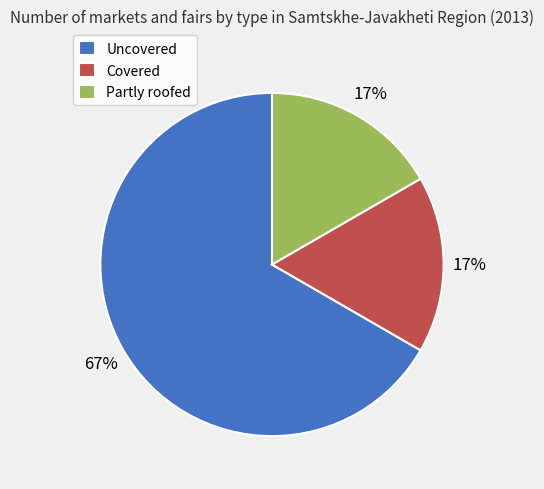

How many segments does this pie chart have?

3